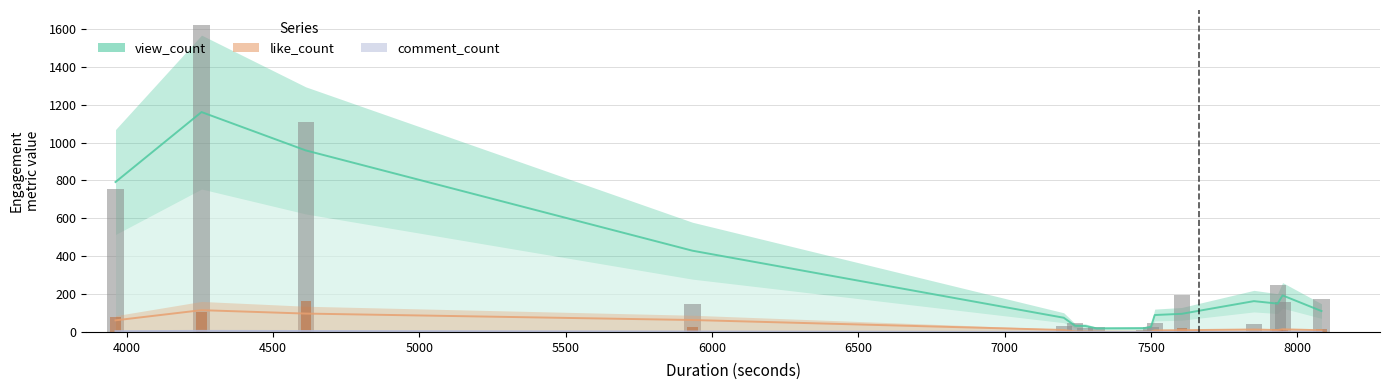

Which series has the largest range (max minus min)?

view_count